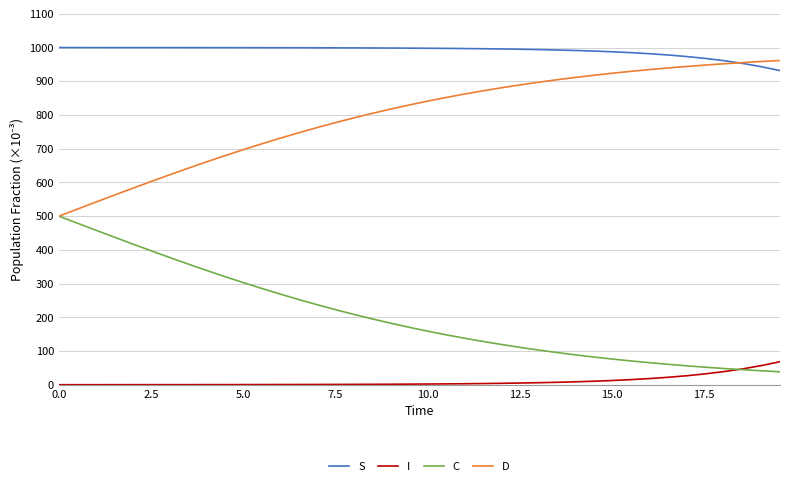

How many lines are shown in the chart?

4